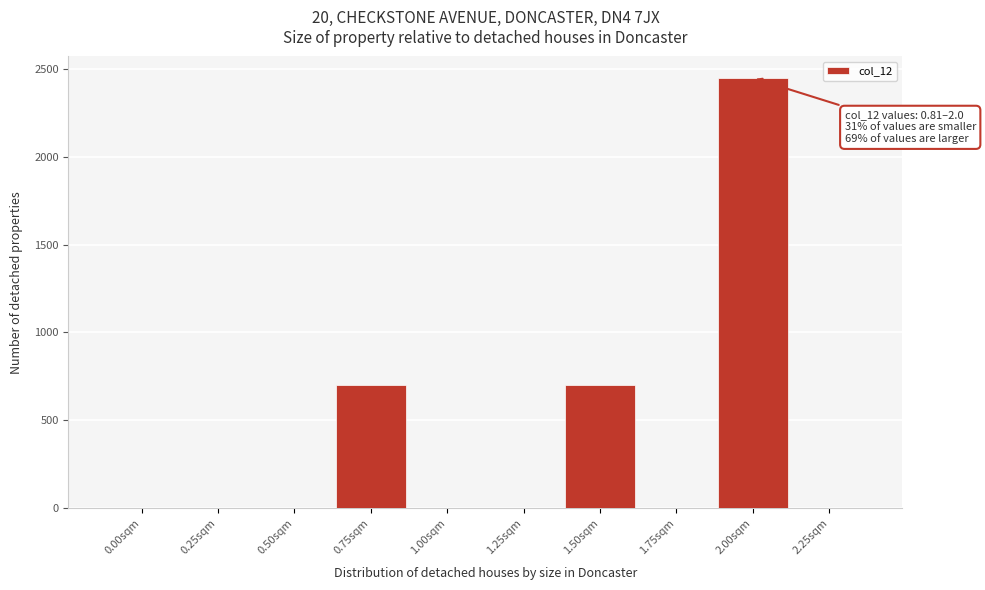

Reading left to right, transcribe all the data shown in this chart.

0.00sqm=0	0.25sqm=0	0.50sqm=0	0.75sqm=700	1.00sqm=0	1.25sqm=0	1.50sqm=700	1.75sqm=0	2.00sqm=2450	2.25sqm=0